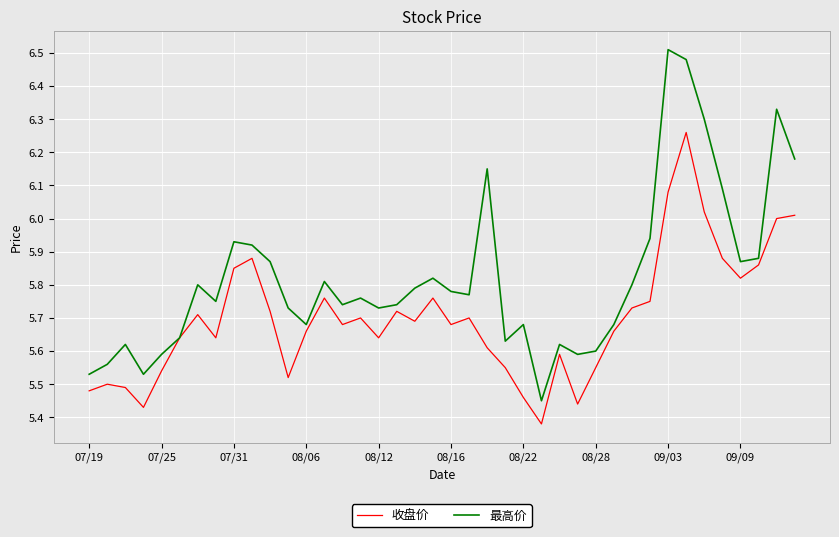

Which series has the largest total across all categories?

最高价